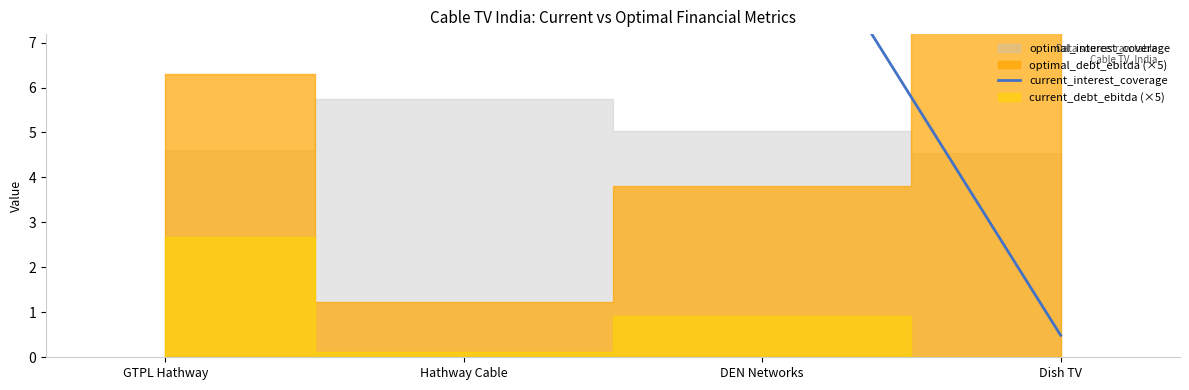

Between GTPL Hathway and Dish TV, which is larger?

GTPL Hathway